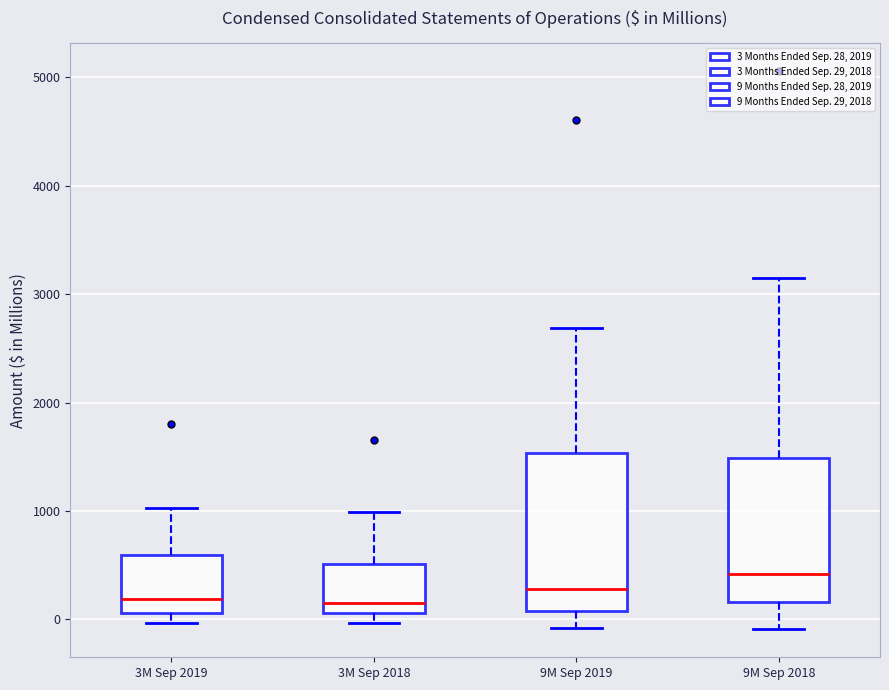

Reading left to right, transcribe this box plot: for each box, give where its median line is, the range the box spans, and where its two whiskers end, as read against the y-axis. The values are not printed on the chart, so give them approximately, as read against the axis.

3M Sep 2019: median 200, box 100 to 600, whiskers 0 to 1000
3M Sep 2018: median 100 (just above the box's lower edge), box 100 to 500, whiskers 0 to 1000
9M Sep 2019: median 300, box 100 to 1500, whiskers -100 to 2700
9M Sep 2018: median 400, box 200 to 1500, whiskers -100 to 3100